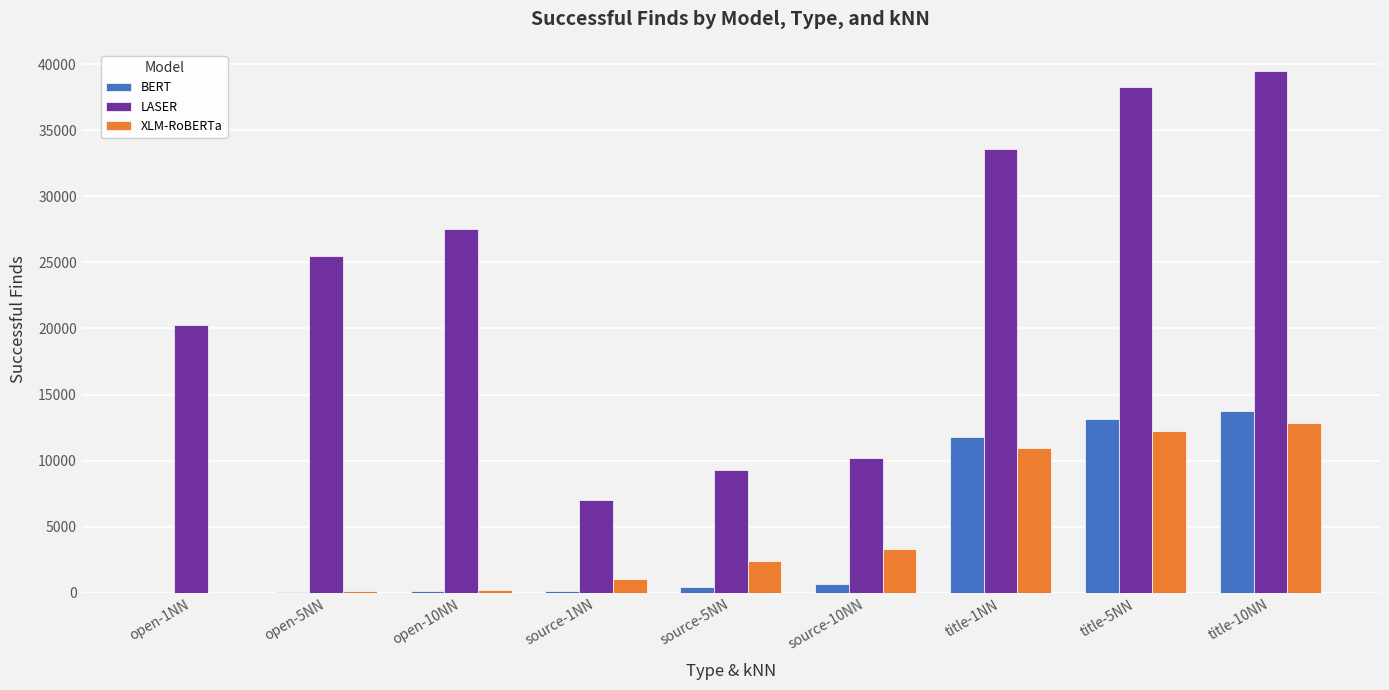

Is the value of XLM-RoBERTa at title-5NN greater than the value of LASER at open-10NN?

No